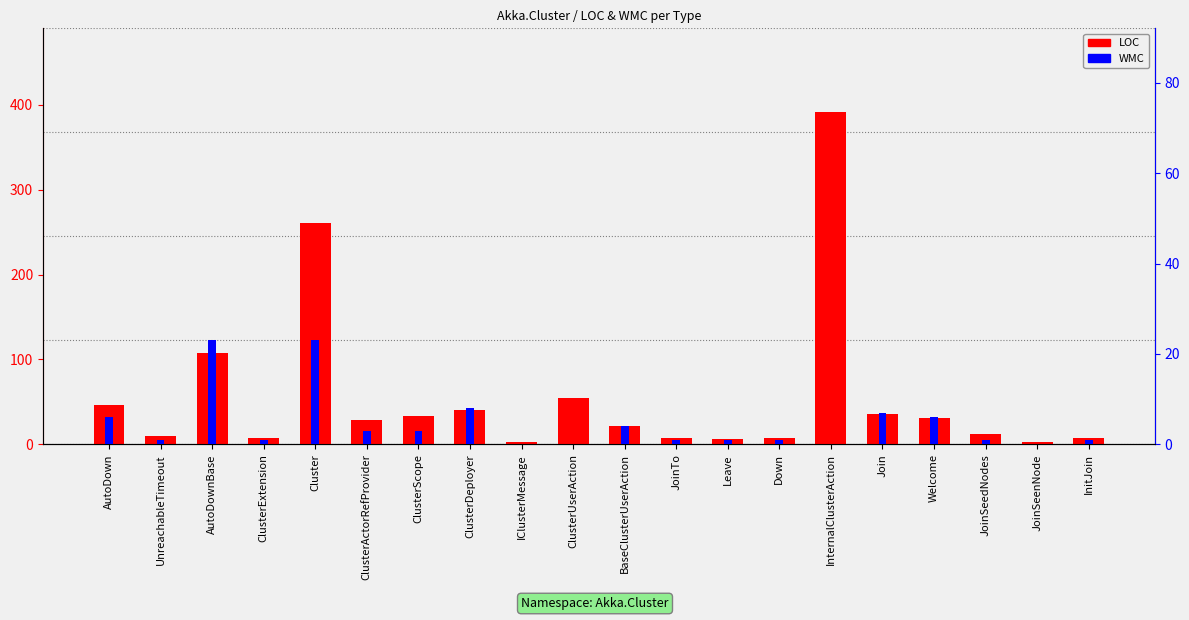

Is it true that LOC (lines of code) equals 7 at Down?

True